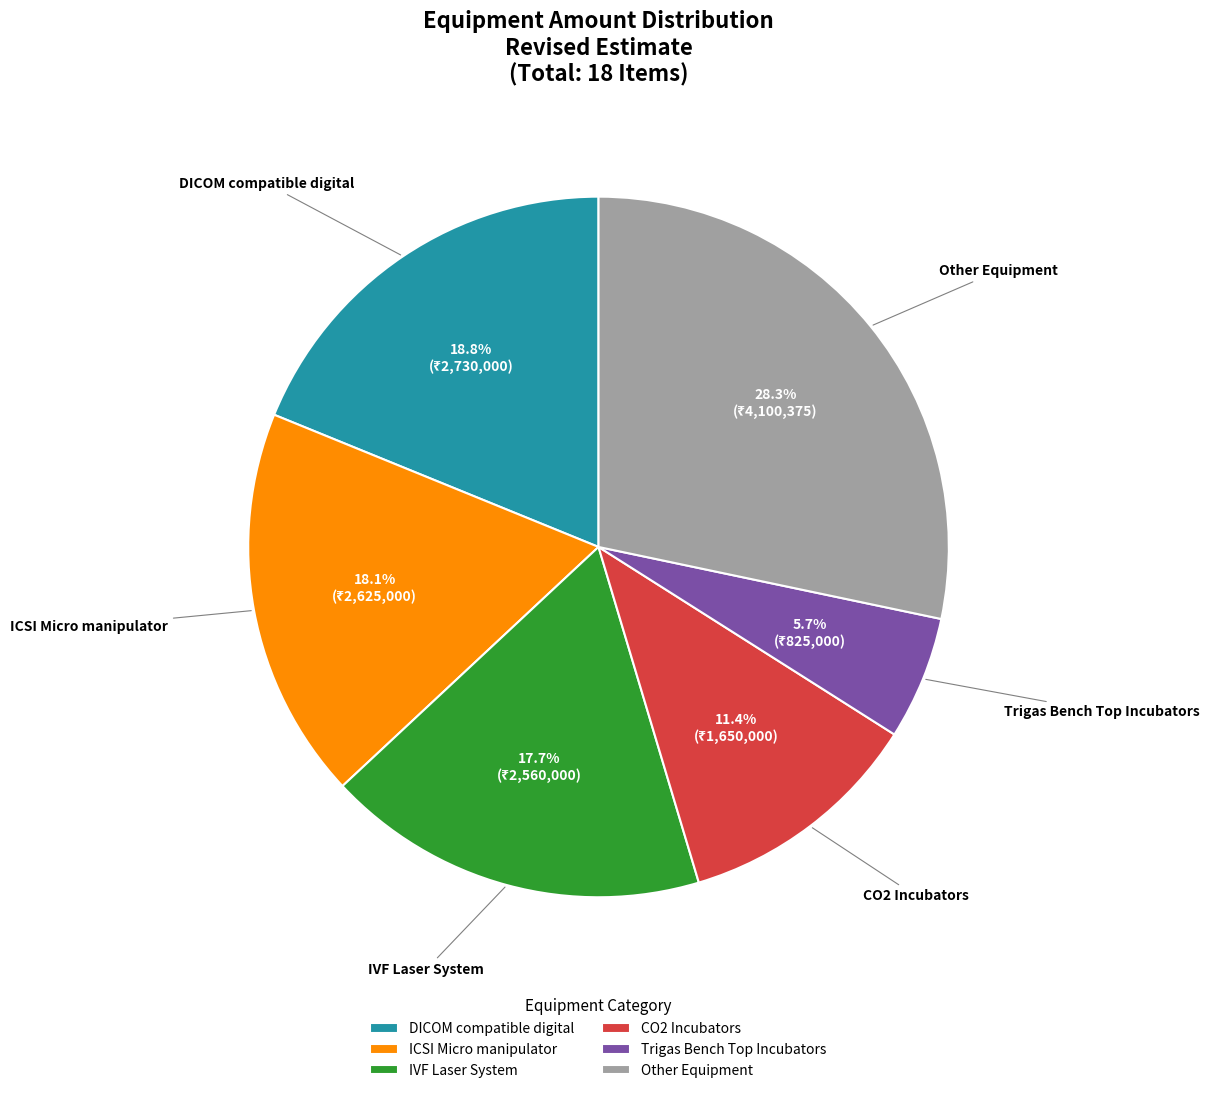

How much of the chart is everything except IVF Laser System?

82.3%